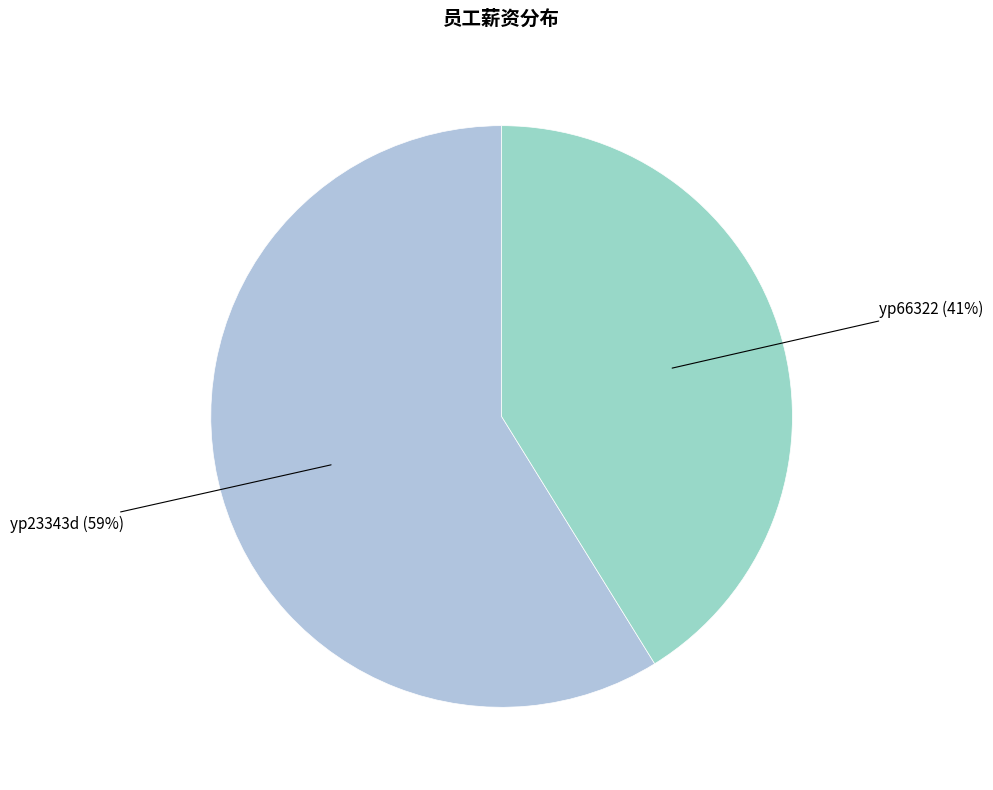

How many segments does this pie chart have?

2